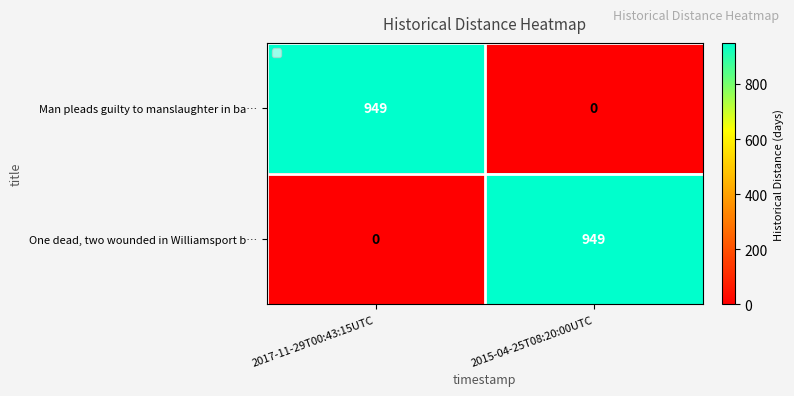

What is the total value across all series at 2015-04-25T08:20:00UTC?

949